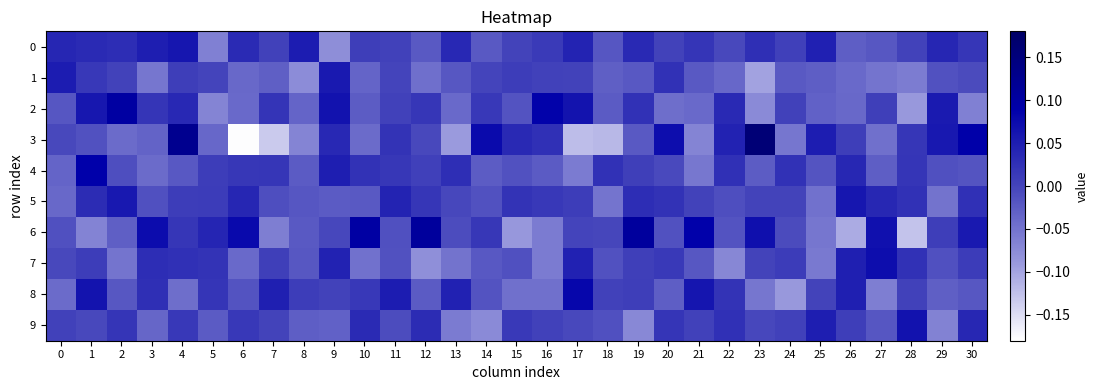

Between 7 and 12, which series saw the biggest shift?

6